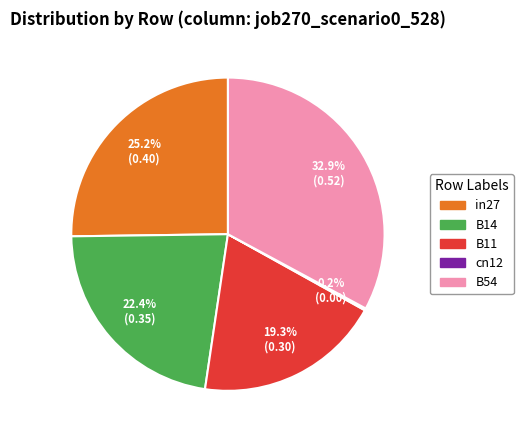

What percentage is the in27 slice, to the nearest percent?

25%